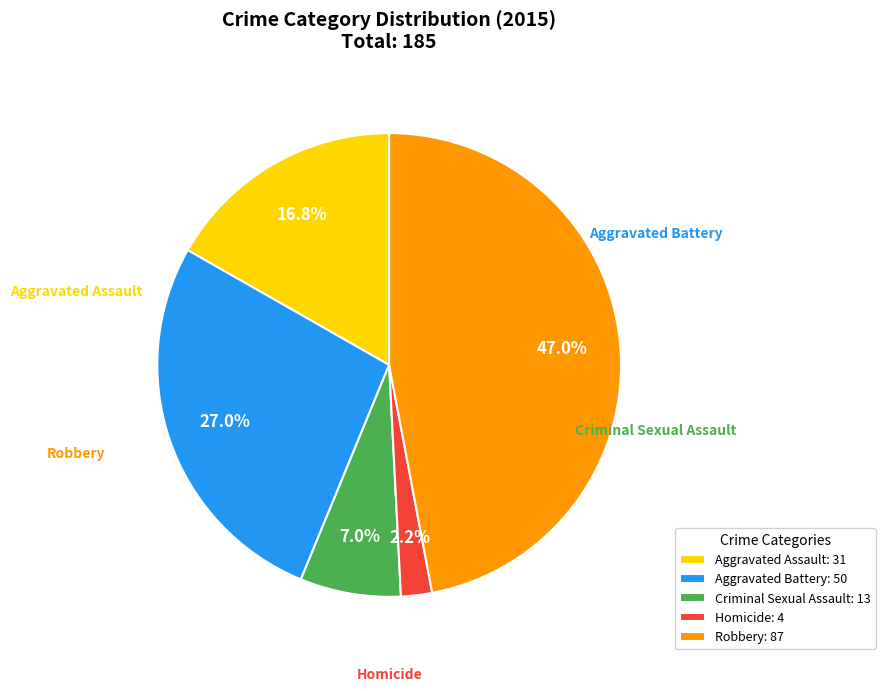

What is the change in value from Aggravated Assault to Aggravated Battery?

+19